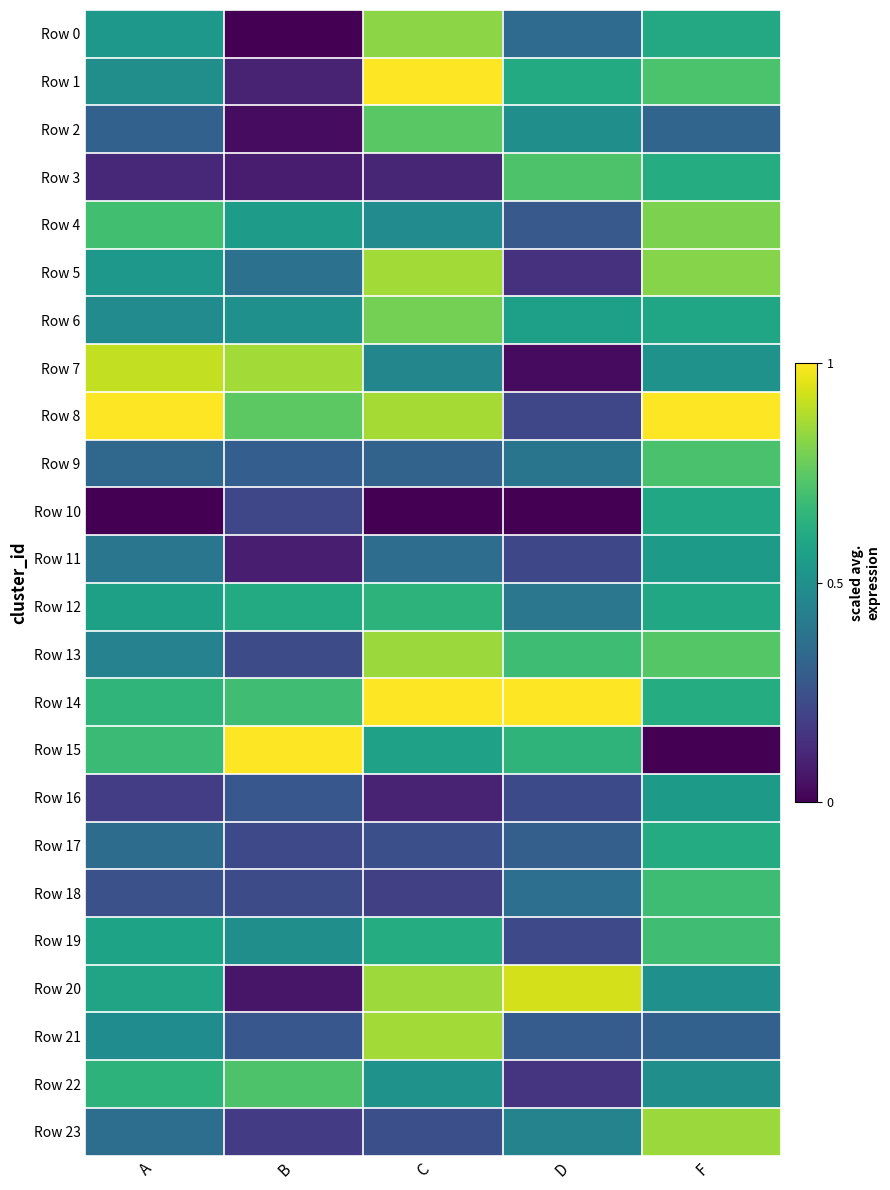

Which series has the largest range (max minus min)?

Row 15